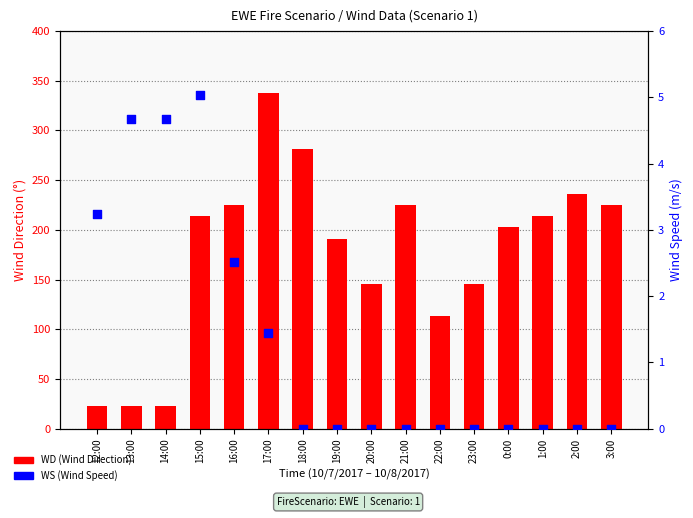

Which series has the widest spread of Y values?

WD (Wind Direction)